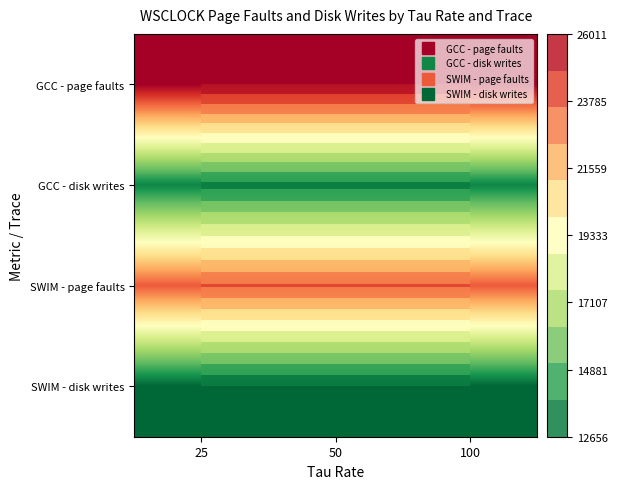

Rank the categories by GCC - disk writes value from highest to lowest.

25, 50, 100